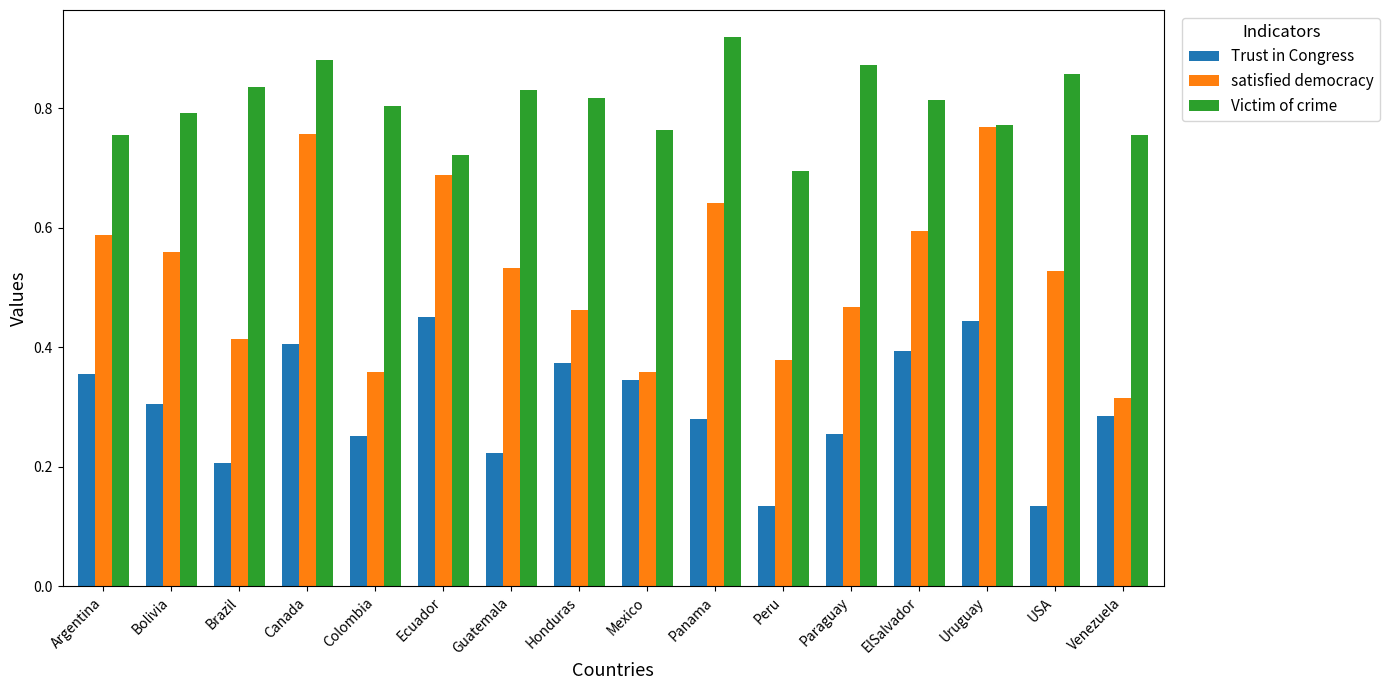

Which category has the highest value across all series?

Panama